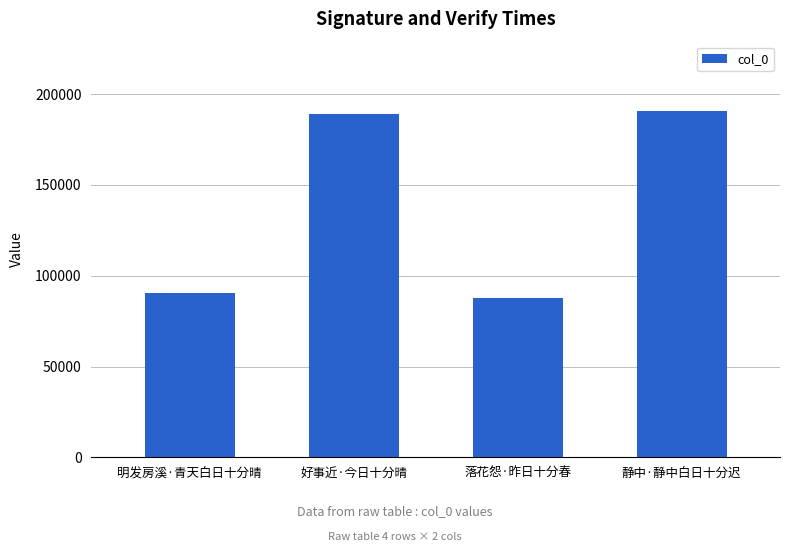

What is the maximum value shown in the chart?

190772